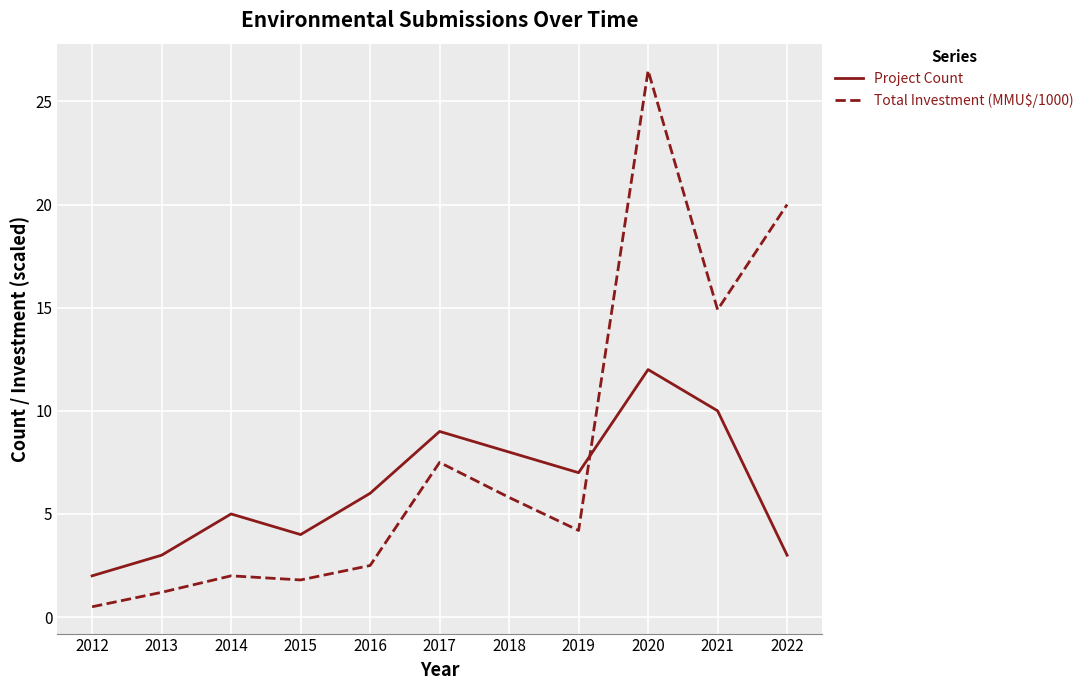

At which category does the chart reach its peak across all series?

2020